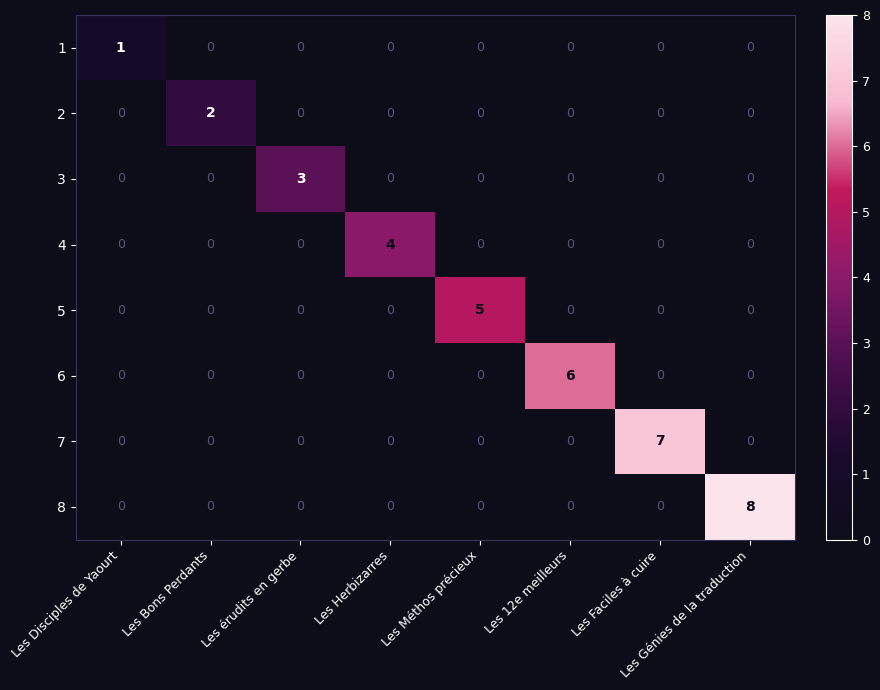

What is the total value across all series at Les Herbizarres?

4